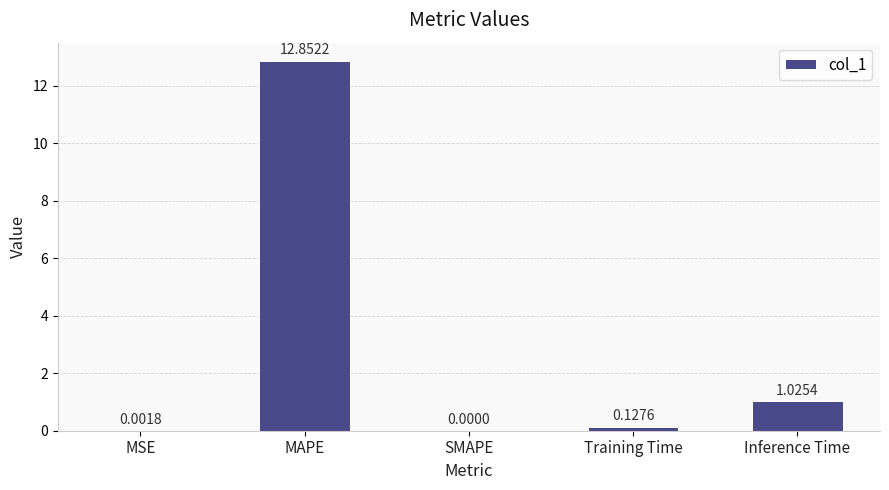

Which has a higher value, SMAPE or MSE?

MSE